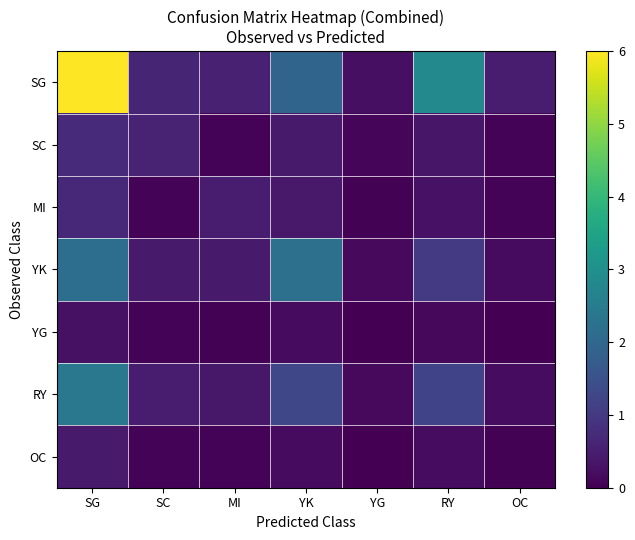

What is the total value across all series at OC?

1.0